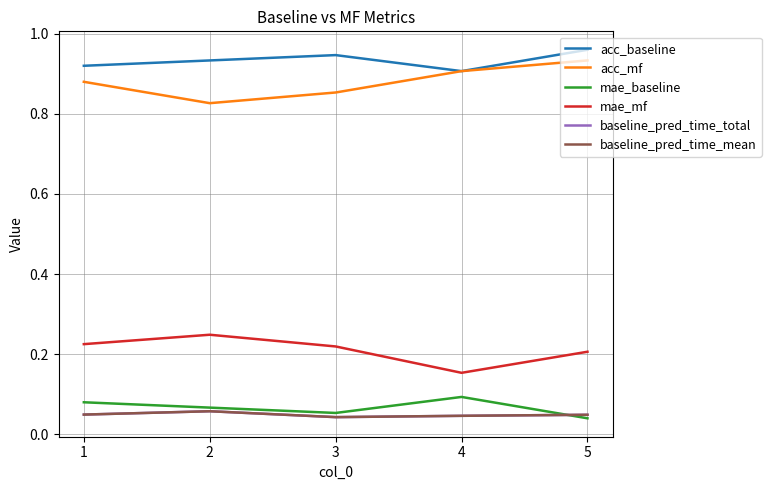

Is this an area chart (filled region under the line)?

No